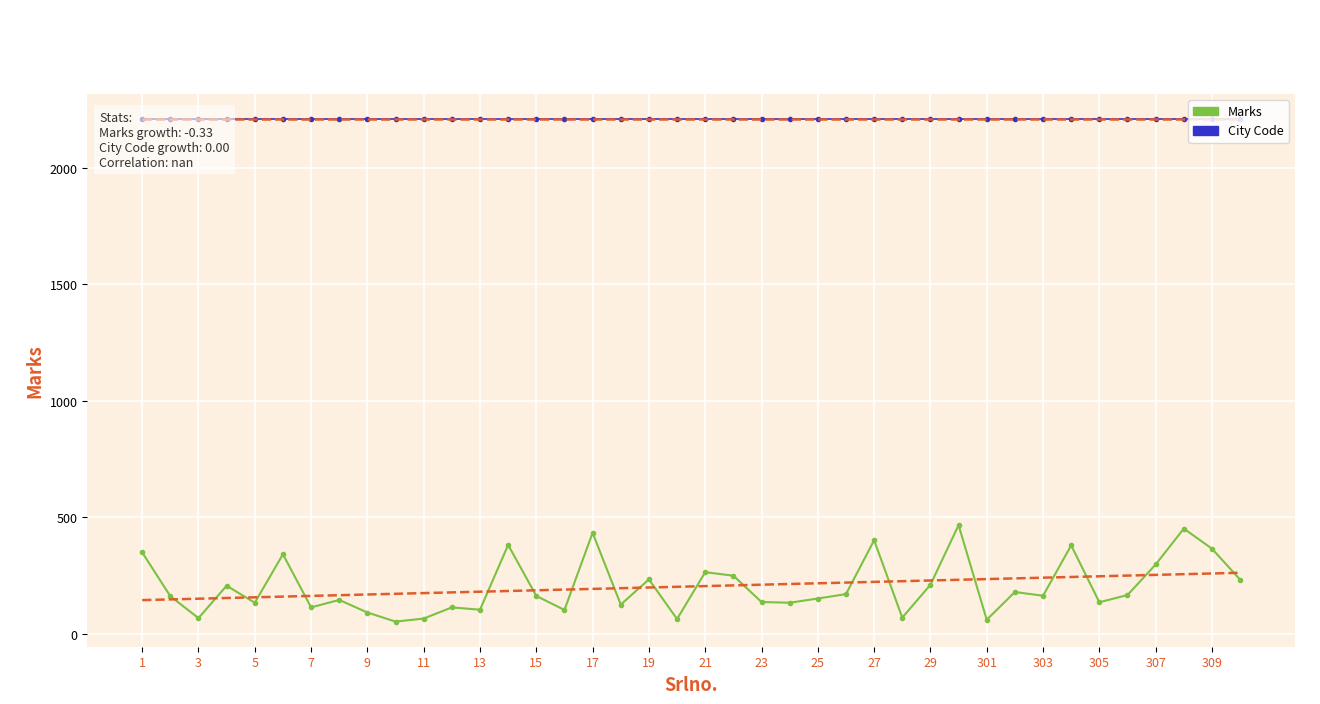

Reading left to right, transcribe all the data shown in this chart.

Marks: 350	162	68	207	134	342	114	146	92	53	66	114	104	382	163	103	434	126	234	64	265	250	137	134	152	171	402	70	211	467	61	180	164	380	136	167	298	452	366	233
City Code: 2209	2209	2209	2209	2209	2209	2209	2209	2209	2209	2209	2209	2209	2209	2209	2209	2209	2209	2209	2209	2209	2209	2209	2209	2209	2209	2209	2209	2209	2209	2209	2209	2209	2209	2209	2209	2209	2209	2209	2209